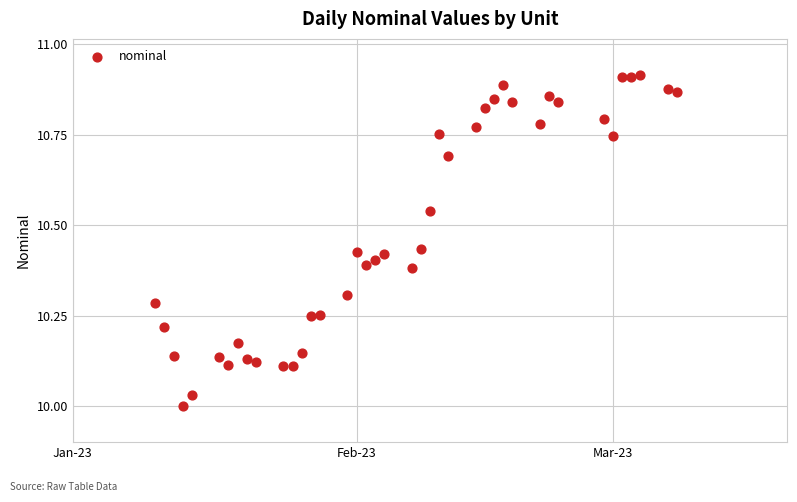

What is the range of Y values (max minus min)?

0.9